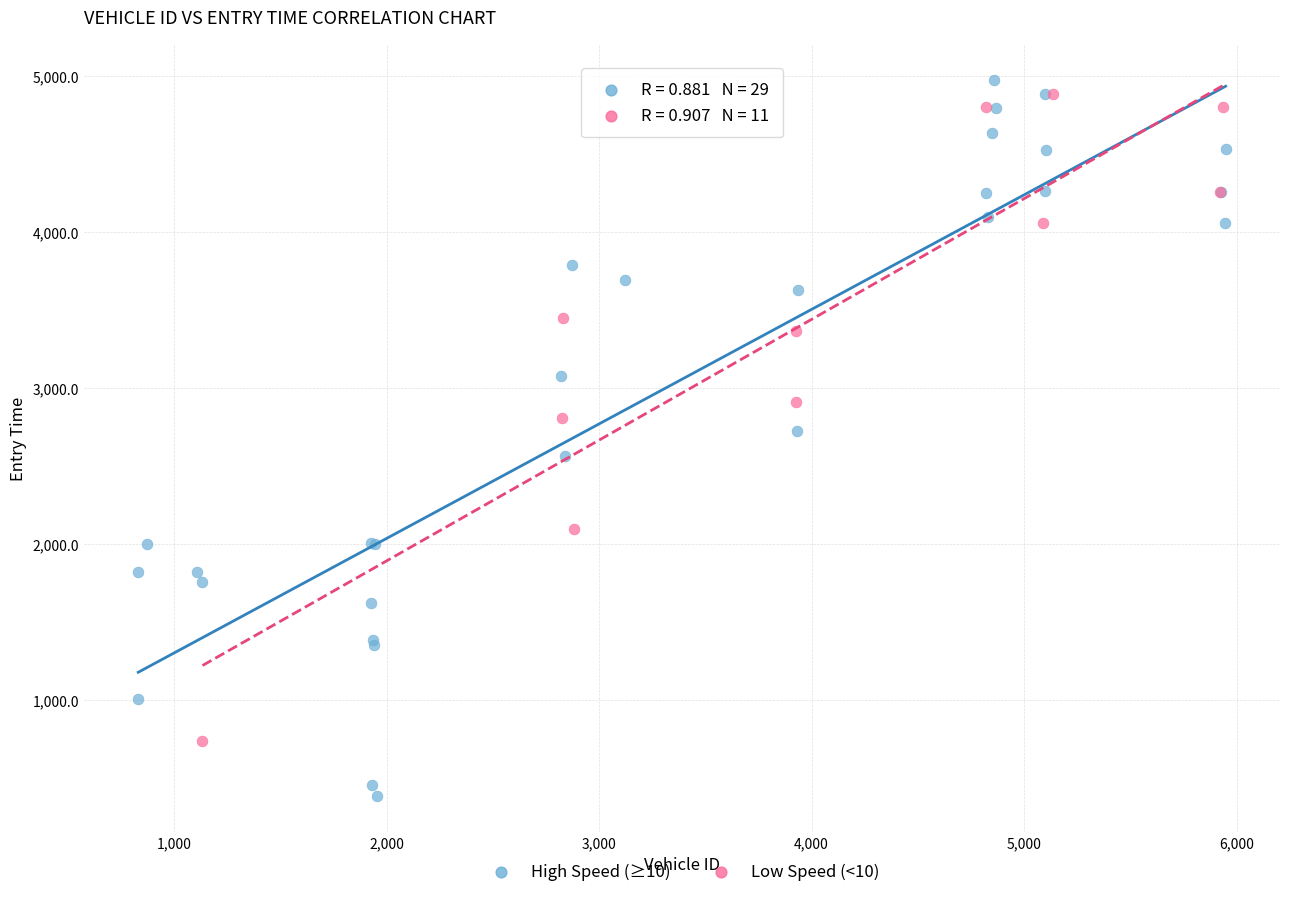

Which series has the widest spread of Y values?

High Speed (≥10)